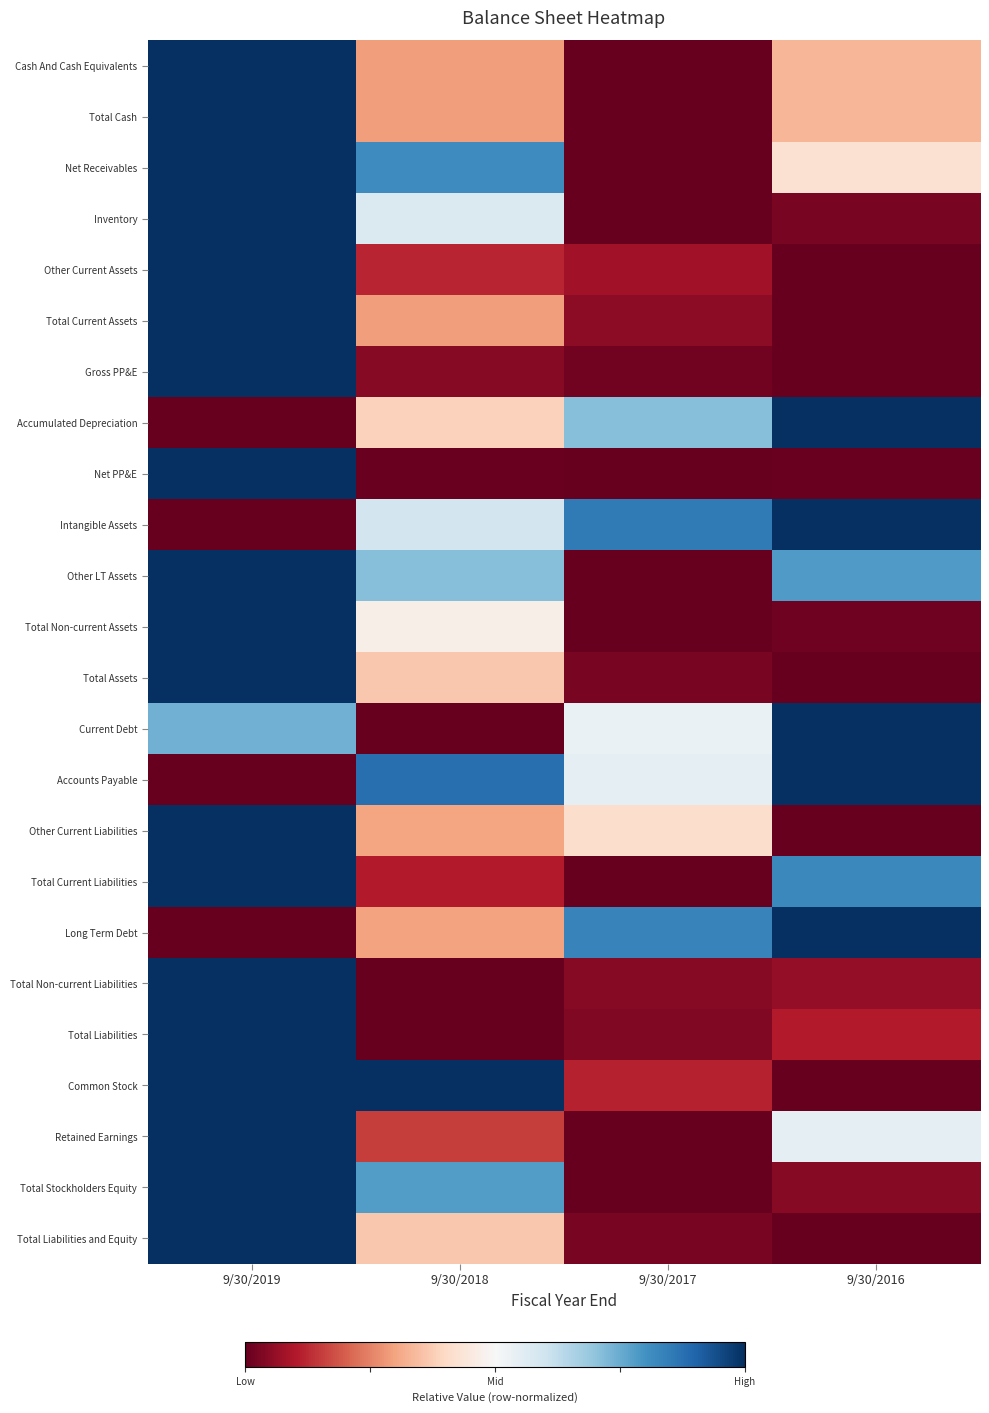

Reading left to right, transcribe all the data shown in this chart.

Cash And Cash Equivalents: 9/30/2019=1.0	9/30/2018=0.3	9/30/2017=0.0	9/30/2016=0.3
Total Cash: 9/30/2019=1.0	9/30/2018=0.3	9/30/2017=0.0	9/30/2016=0.3
Net Receivables: 9/30/2019=1.0	9/30/2018=0.8	9/30/2017=0.0	9/30/2016=0.4
Inventory: 9/30/2019=1.0	9/30/2018=0.6	9/30/2017=0.0	9/30/2016=0.0
Other Current Assets: 9/30/2019=1.0	9/30/2018=0.1	9/30/2017=0.1	9/30/2016=0.0
Total Current Assets: 9/30/2019=1.0	9/30/2018=0.3	9/30/2017=0.1	9/30/2016=0.0
Gross PP&E: 9/30/2019=1.0	9/30/2018=0.0	9/30/2017=0.0	9/30/2016=0.0
Accumulated Depreciation: 9/30/2019=0.0	9/30/2018=0.4	9/30/2017=0.7	9/30/2016=1.0
Net PP&E: 9/30/2019=1.0	9/30/2018=0.0	9/30/2017=0.0	9/30/2016=0.0
Intangible Assets: 9/30/2019=0.0	9/30/2018=0.6	9/30/2017=0.9	9/30/2016=1.0
Other LT Assets: 9/30/2019=1.0	9/30/2018=0.7	9/30/2017=0.0	9/30/2016=0.8
Total Non-current Assets: 9/30/2019=1.0	9/30/2018=0.5	9/30/2017=0.0	9/30/2016=0.0
Total Assets: 9/30/2019=1.0	9/30/2018=0.4	9/30/2017=0.0	9/30/2016=0.0
Current Debt: 9/30/2019=0.7	9/30/2018=0.0	9/30/2017=0.5	9/30/2016=1.0
Accounts Payable: 9/30/2019=0.0	9/30/2018=0.9	9/30/2017=0.5	9/30/2016=1.0
Other Current Liabilities: 9/30/2019=1.0	9/30/2018=0.3	9/30/2017=0.4	9/30/2016=0.0
Total Current Liabilities: 9/30/2019=1.0	9/30/2018=0.1	9/30/2017=0.0	9/30/2016=0.8
Long Term Debt: 9/30/2019=0.0	9/30/2018=0.3	9/30/2017=0.8	9/30/2016=1.0
Total Non-current Liabilities: 9/30/2019=1.0	9/30/2018=0.0	9/30/2017=0.0	9/30/2016=0.1
Total Liabilities: 9/30/2019=1.0	9/30/2018=0.0	9/30/2017=0.0	9/30/2016=0.1
Common Stock: 9/30/2019=1.0	9/30/2018=1.0	9/30/2017=0.1	9/30/2016=0.0
Retained Earnings: 9/30/2019=1.0	9/30/2018=0.2	9/30/2017=0.0	9/30/2016=0.5
Total Stockholders Equity: 9/30/2019=1.0	9/30/2018=0.8	9/30/2017=0.0	9/30/2016=0.0
Total Liabilities and Equity: 9/30/2019=1.0	9/30/2018=0.4	9/30/2017=0.0	9/30/2016=0.0